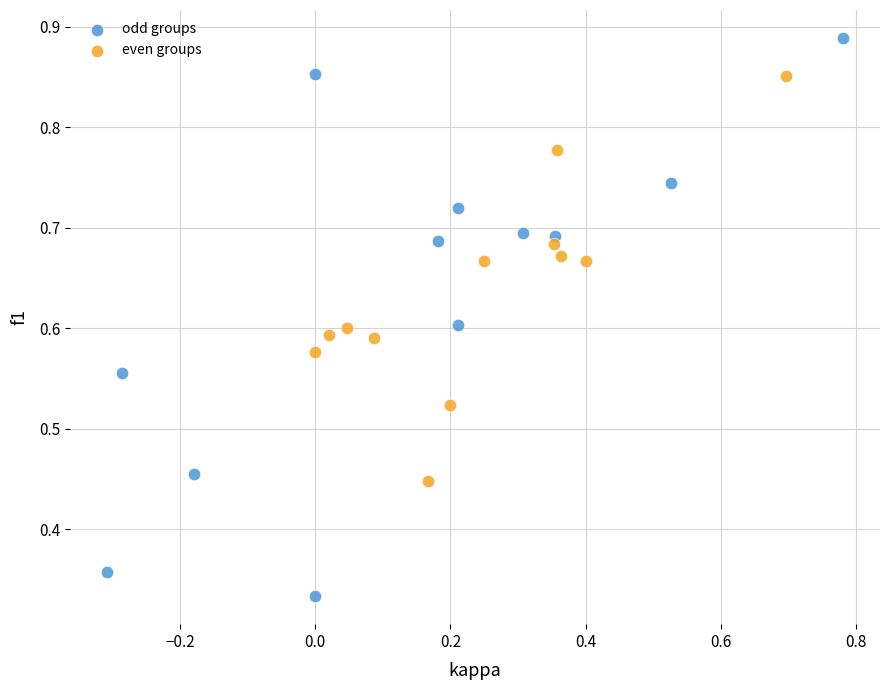

Which series reaches the minimum Y coordinate?

odd groups